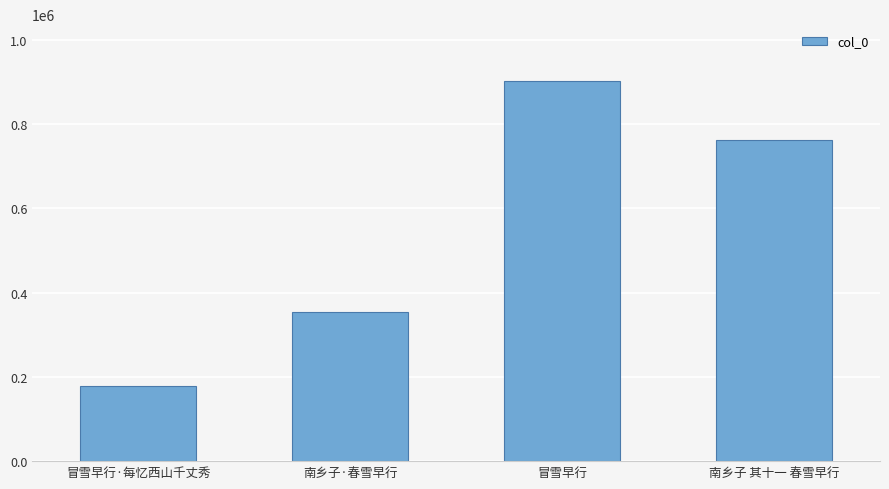

At which label does the data first exceed 762895?

冒雪早行